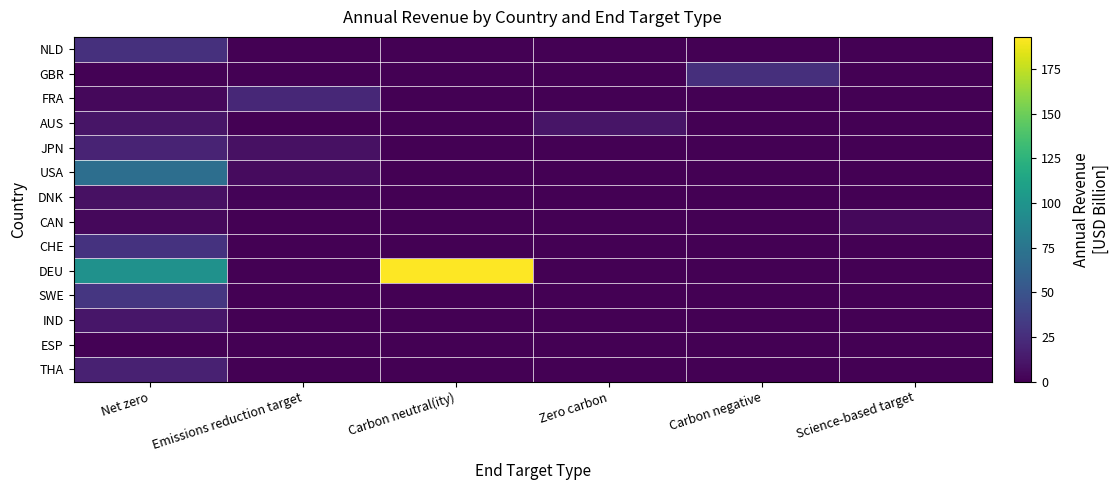

Reading left to right, extract all data points from this chart.

NLD: Net zero=26.8	Emissions reduction target=0.0	Carbon neutral(ity)=0.0	Zero carbon=0.0	Carbon negative=0.0	Science-based target=0.0
GBR: Net zero=1.4	Emissions reduction target=0.0	Carbon neutral(ity)=0.0	Zero carbon=0.0	Carbon negative=26.2	Science-based target=0.0
FRA: Net zero=4.5	Emissions reduction target=21.8	Carbon neutral(ity)=0.0	Zero carbon=0.0	Carbon negative=0.0	Science-based target=0.0
AUS: Net zero=11.0	Emissions reduction target=0.0	Carbon neutral(ity)=0.0	Zero carbon=11.0	Carbon negative=0.0	Science-based target=0.0
JPN: Net zero=19.2	Emissions reduction target=8.4	Carbon neutral(ity)=0.0	Zero carbon=0.0	Carbon negative=0.0	Science-based target=0.0
USA: Net zero=70.0	Emissions reduction target=5.8	Carbon neutral(ity)=0.0	Zero carbon=0.0	Carbon negative=0.0	Science-based target=0.0
DNK: Net zero=9.0	Emissions reduction target=2.2	Carbon neutral(ity)=0.0	Zero carbon=0.0	Carbon negative=0.0	Science-based target=0.0
CAN: Net zero=4.0	Emissions reduction target=0.0	Carbon neutral(ity)=0.0	Zero carbon=0.0	Carbon negative=0.0	Science-based target=4.0
CHE: Net zero=28.0	Emissions reduction target=0.0	Carbon neutral(ity)=0.0	Zero carbon=0.0	Carbon negative=0.0	Science-based target=0.0
DEU: Net zero=97.9	Emissions reduction target=0.0	Carbon neutral(ity)=193.0	Zero carbon=0.0	Carbon negative=0.0	Science-based target=0.0
SWE: Net zero=30.8	Emissions reduction target=0.0	Carbon neutral(ity)=0.0	Zero carbon=0.0	Carbon negative=0.0	Science-based target=0.0
IND: Net zero=12.0	Emissions reduction target=0.0	Carbon neutral(ity)=0.0	Zero carbon=0.0	Carbon negative=0.0	Science-based target=0.0
ESP: Net zero=1.1	Emissions reduction target=0.0	Carbon neutral(ity)=0.0	Zero carbon=0.0	Carbon negative=0.0	Science-based target=0.0
THA: Net zero=17.7	Emissions reduction target=0.0	Carbon neutral(ity)=0.0	Zero carbon=0.0	Carbon negative=0.0	Science-based target=0.0